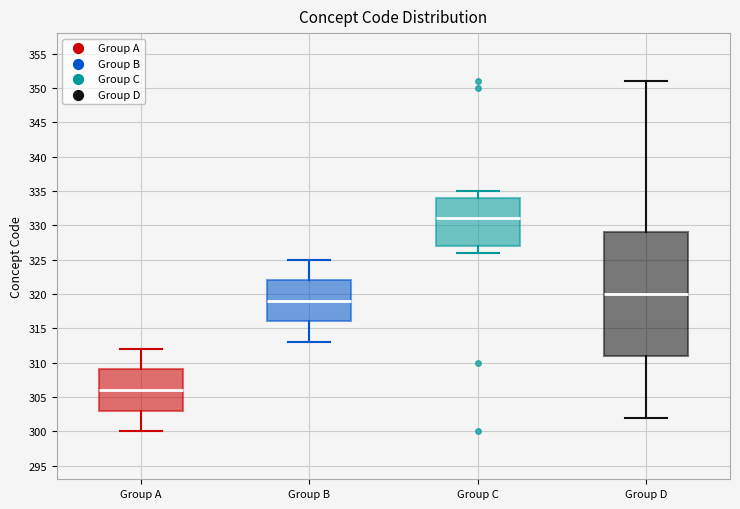

Which box's median line is the highest?

Group C